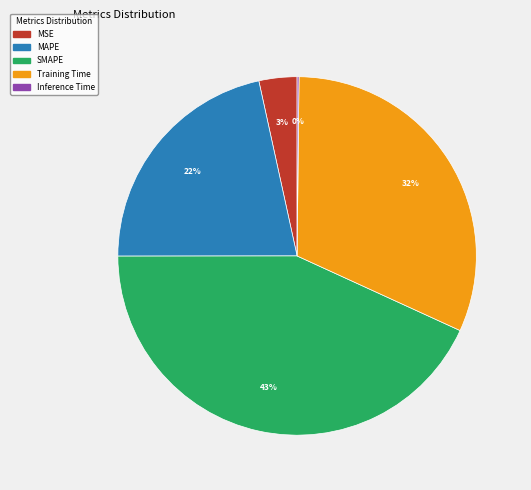

To the nearest percent, what is the difference between the largest and smallest slice percentages?

43%